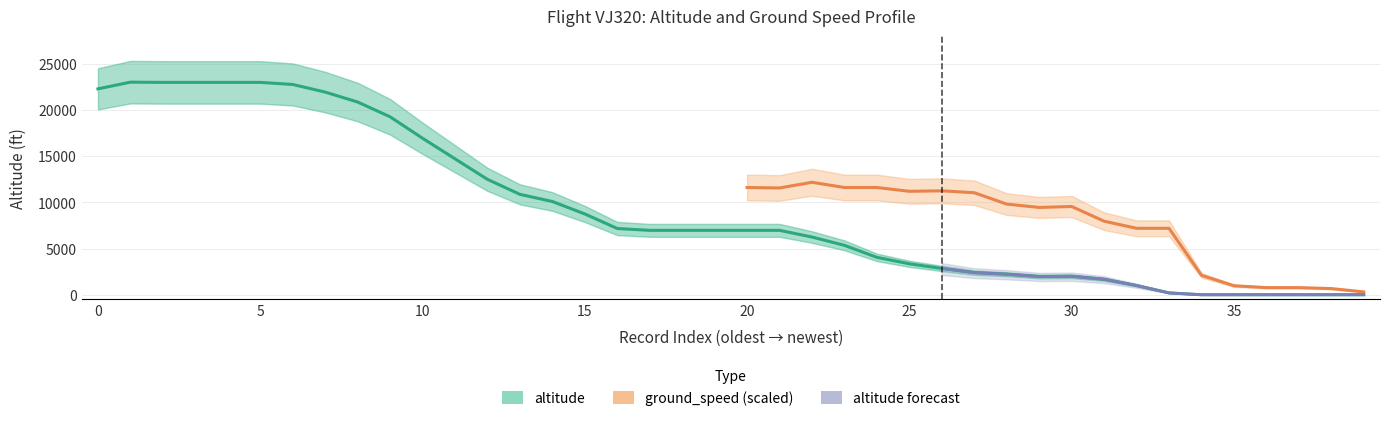

What is the difference between the maximum and second lowest values?

23025